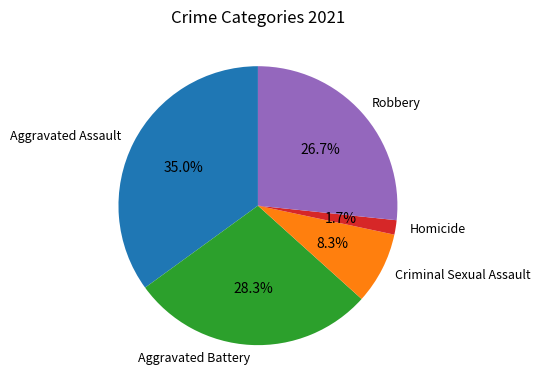

How many segments does this pie chart have?

5